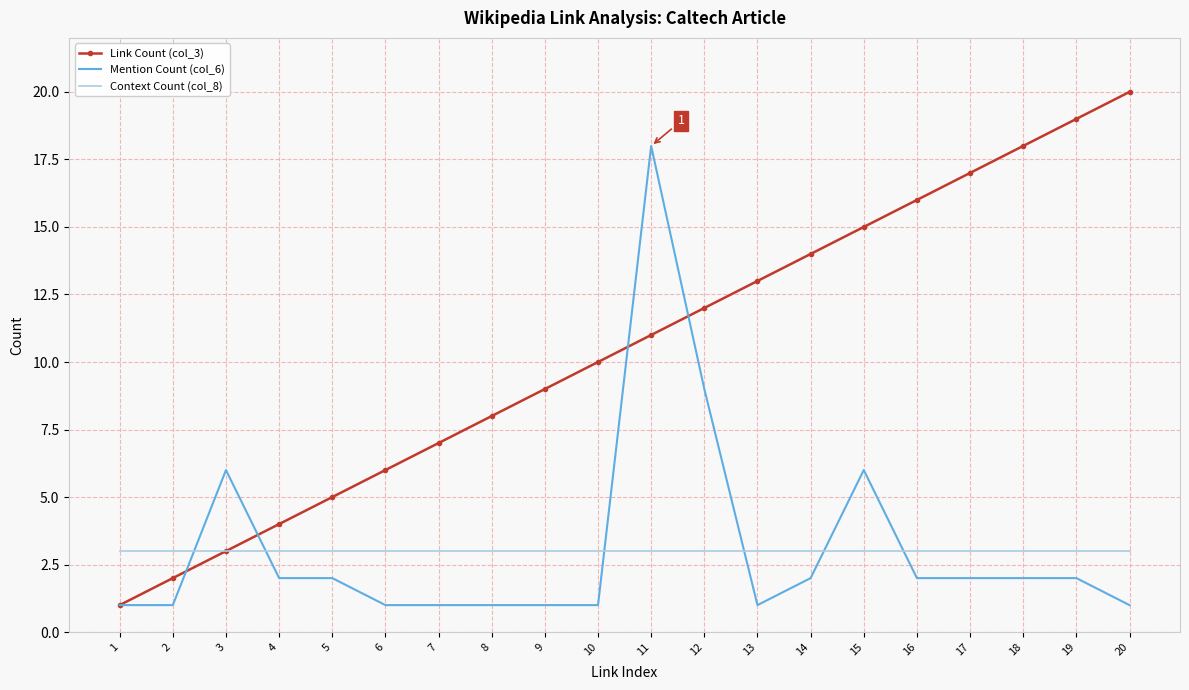

True or false: Link Count (col_3) has more than 1 interior local peaks.

False